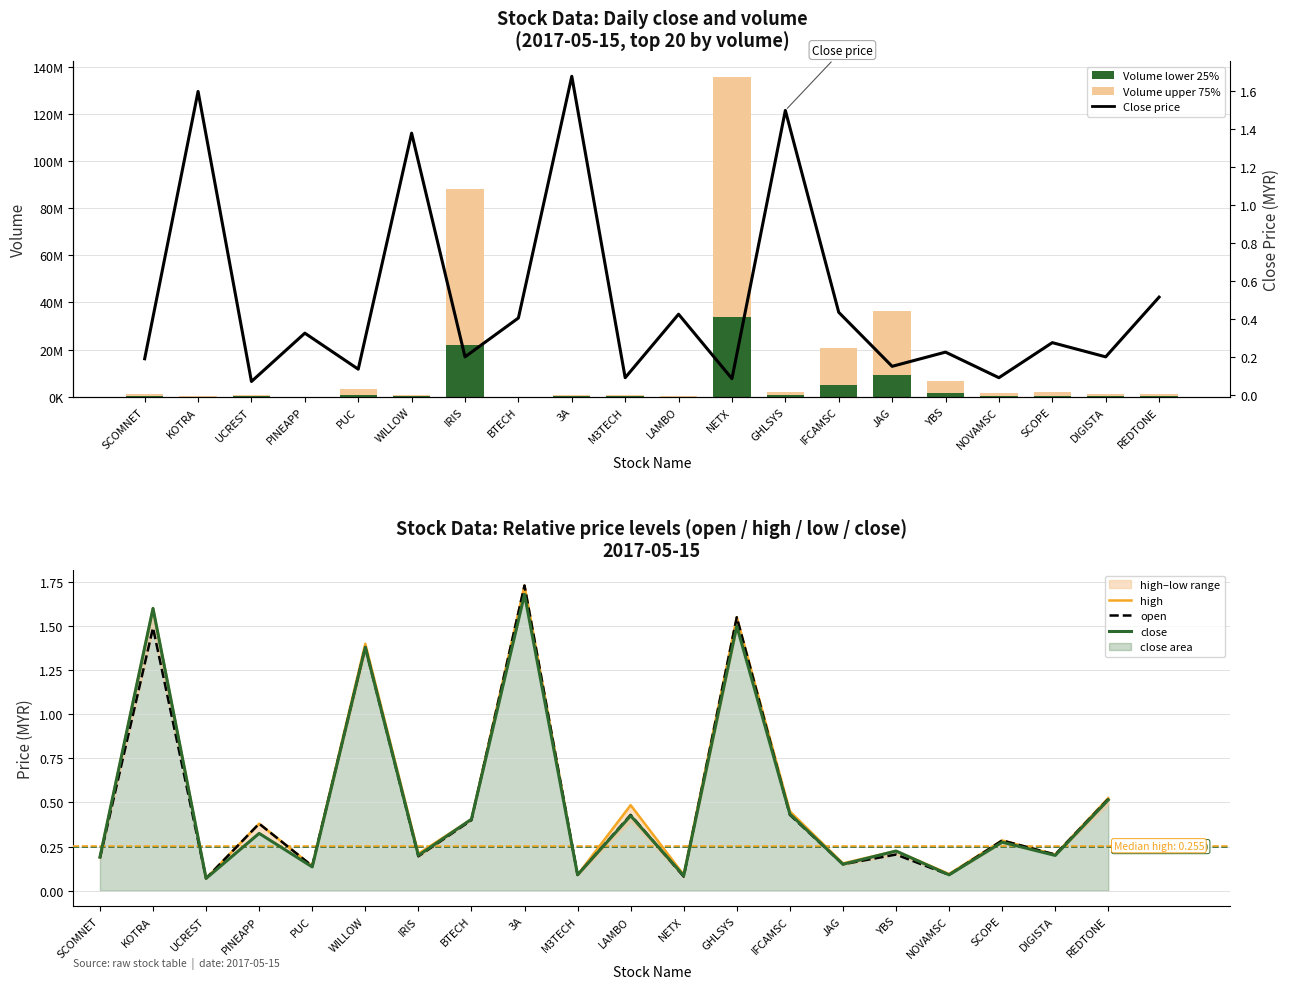

Which series has the largest total across all categories?

vol (upper)